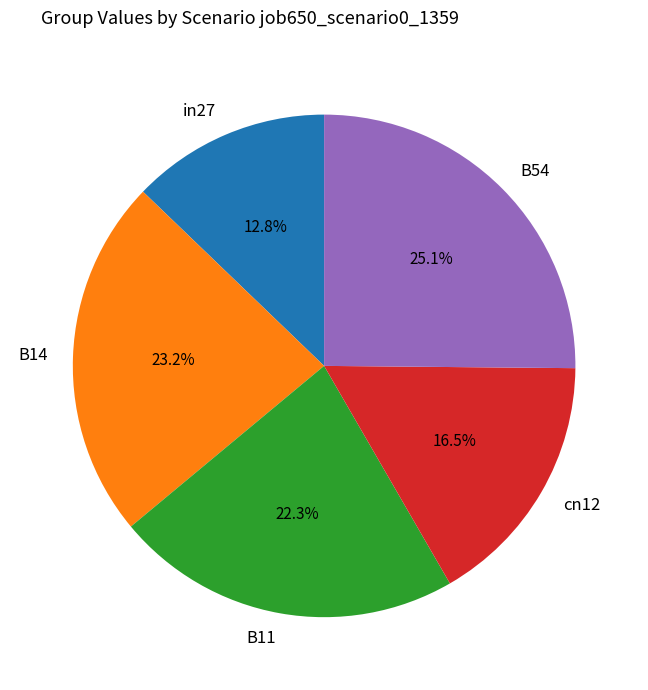

What percentage do B11 and B54 together represent?

47.4%